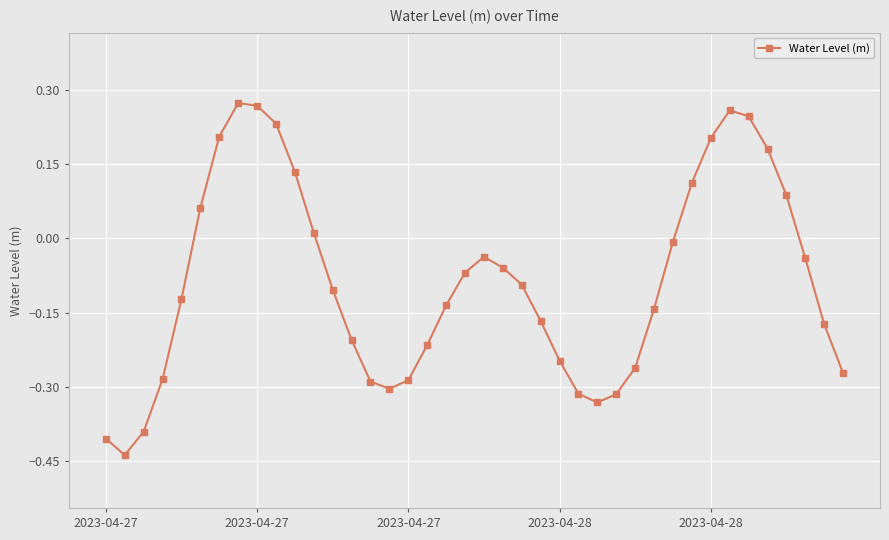

What is the difference between the maximum and minimum values?

0.7